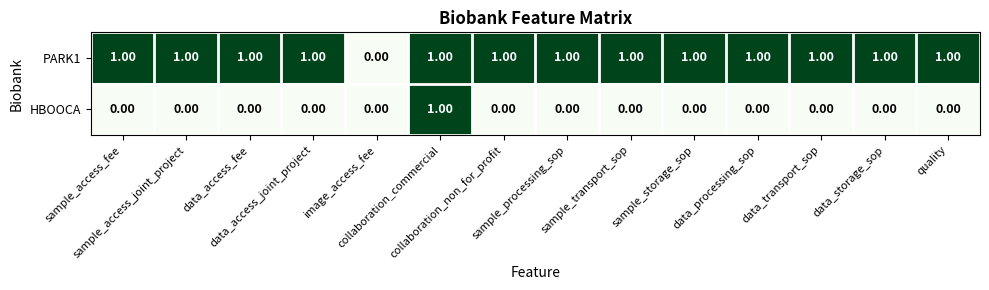

List the series in order of their overall mean, lowest first.

HBOOCA, PARK1